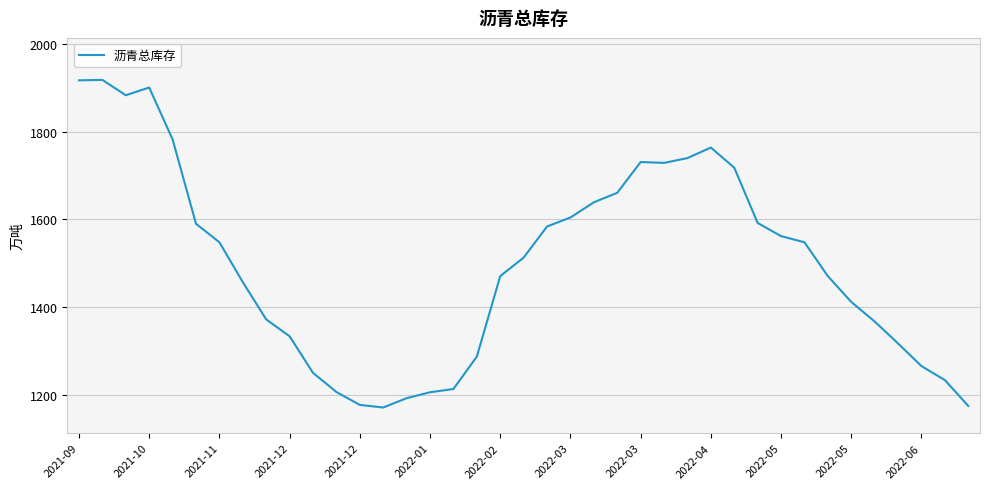

What is the difference between the maximum and minimum values?

748.0